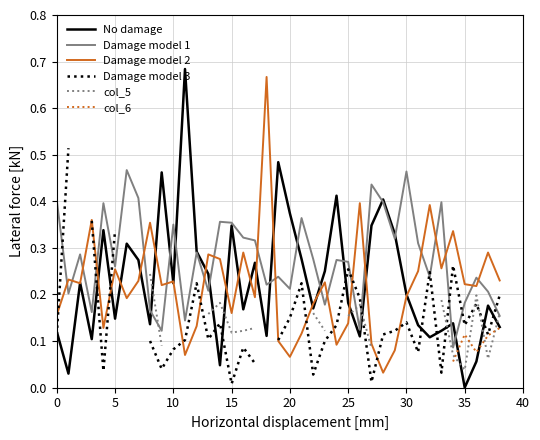

What is the label of the 12th point from the right?

27